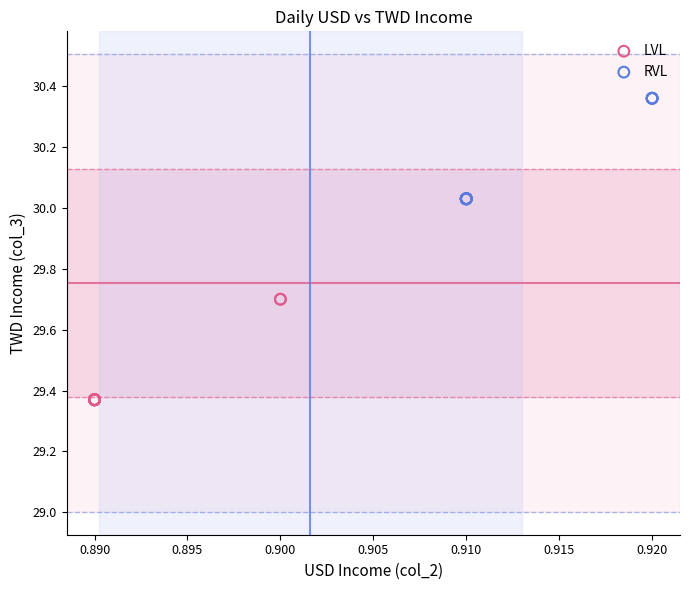

Which series contains the lowest Y value?

LVL